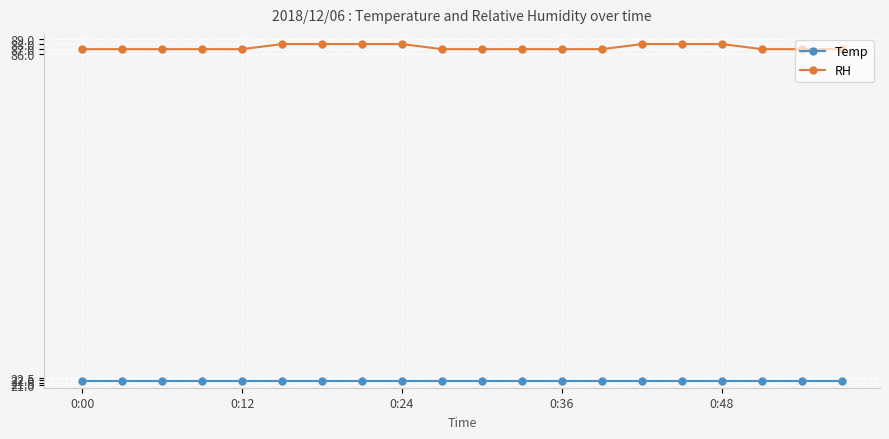

How many lines are shown in the chart?

2